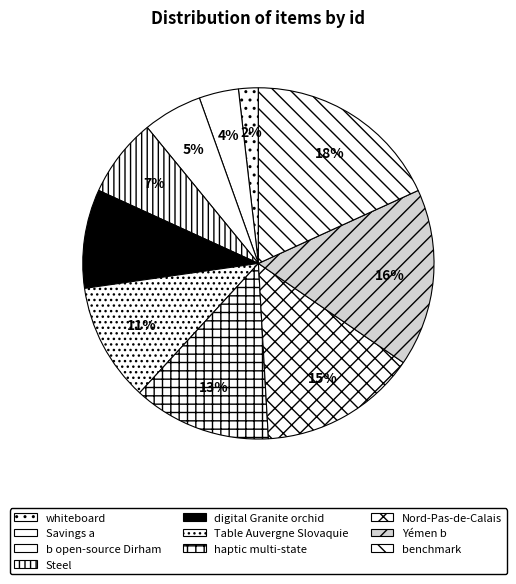

Approximately how many times larger is the value at benchmark compared to digital Granite orchid?

2.0